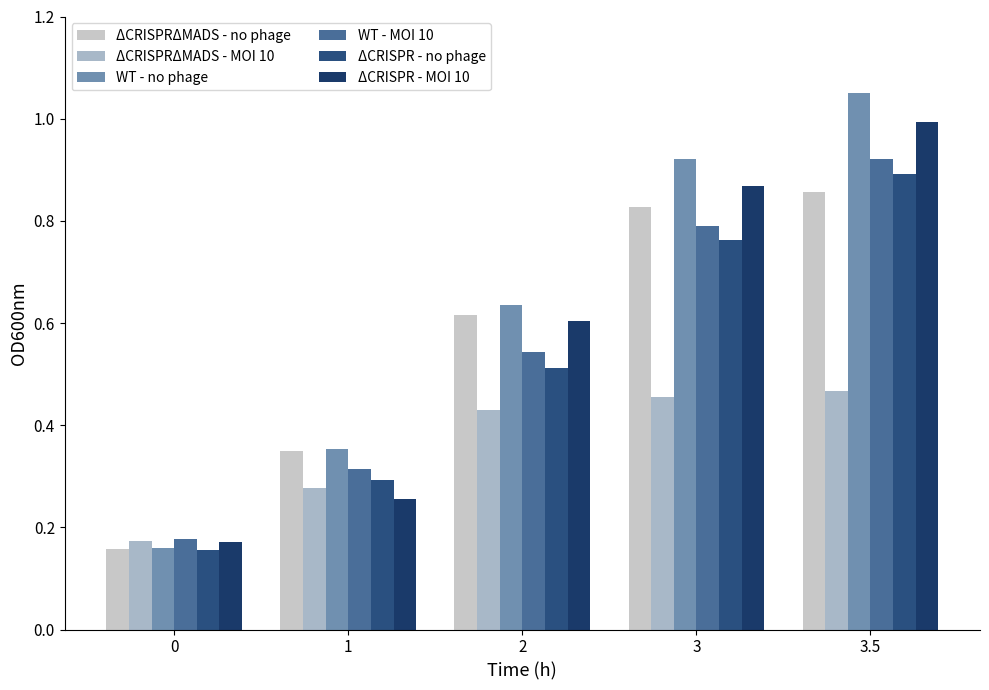

How many series are shown in this chart?

6